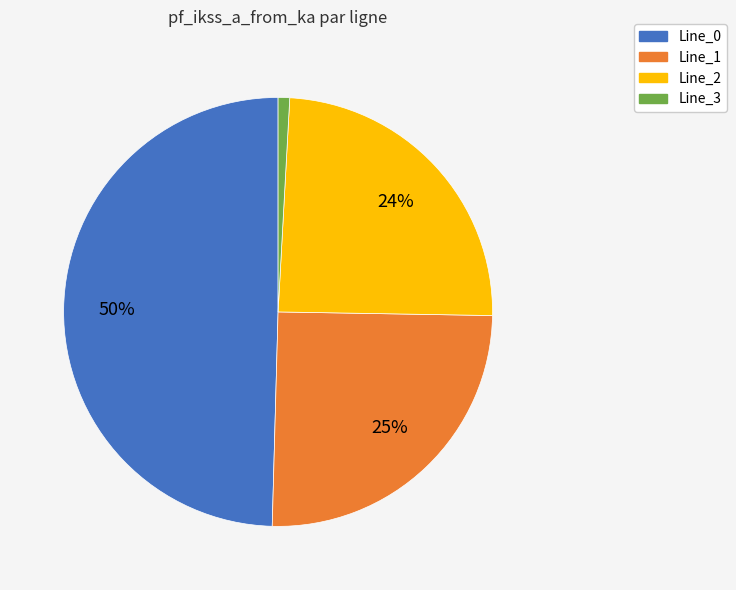

Which slice is the smallest?

Line_3